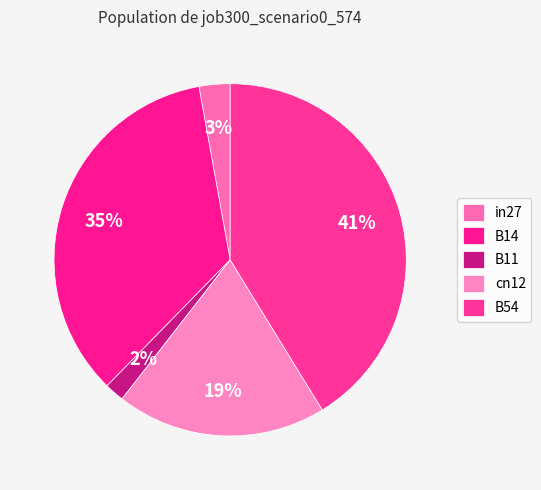

Between in27 and B14, which is larger?

B14